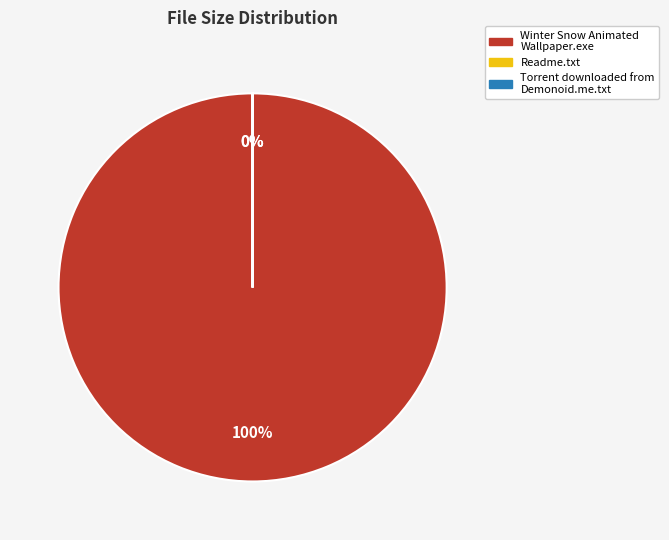

Which category has the biggest portion of the pie?

Winter Snow Animated Wallpaper.exe